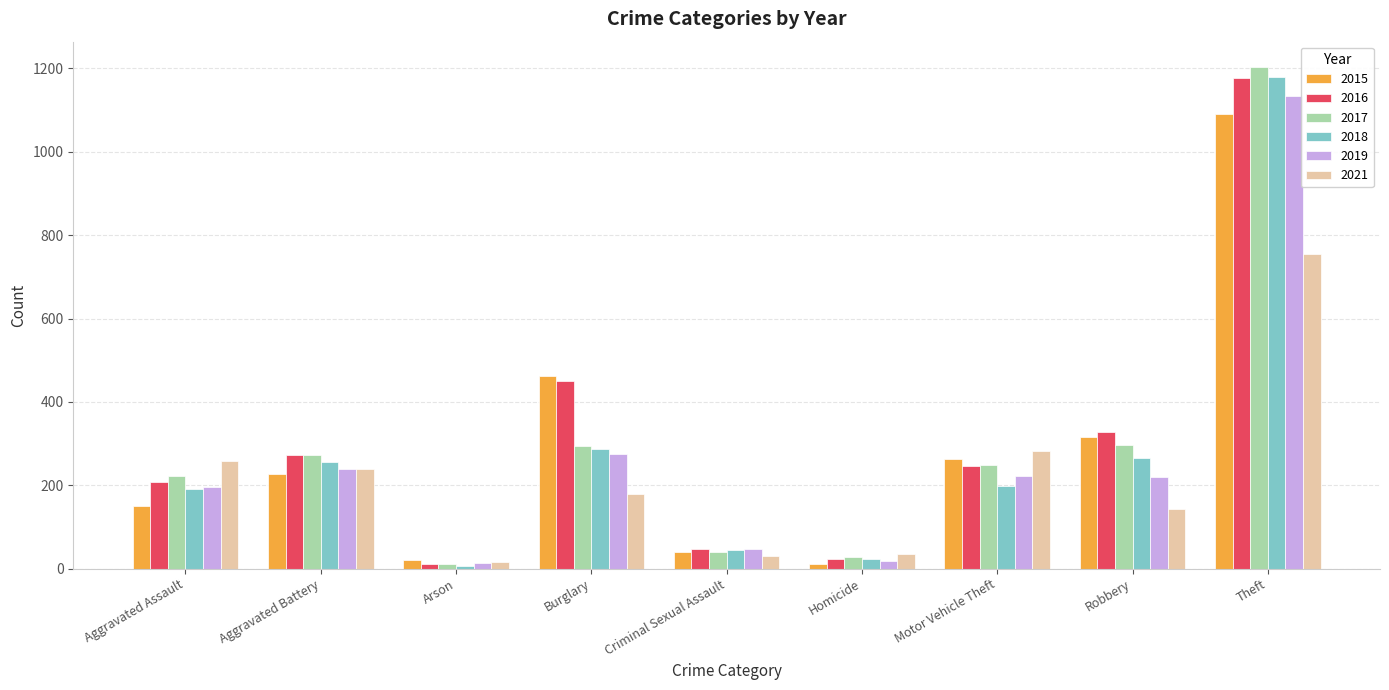

Where is 2016 nearest to the value 593?

Burglary